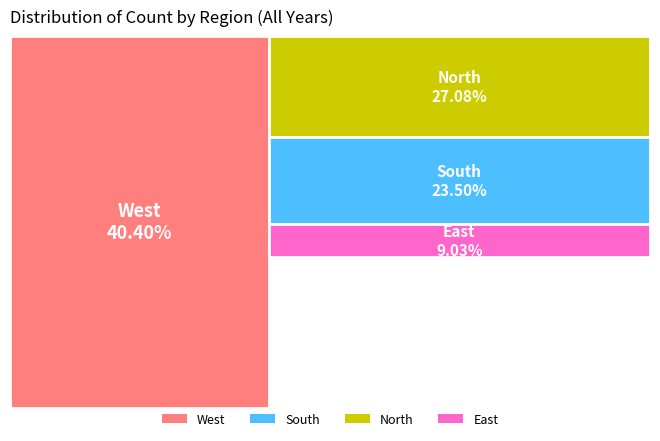

Is there a majority slice in this chart?

No